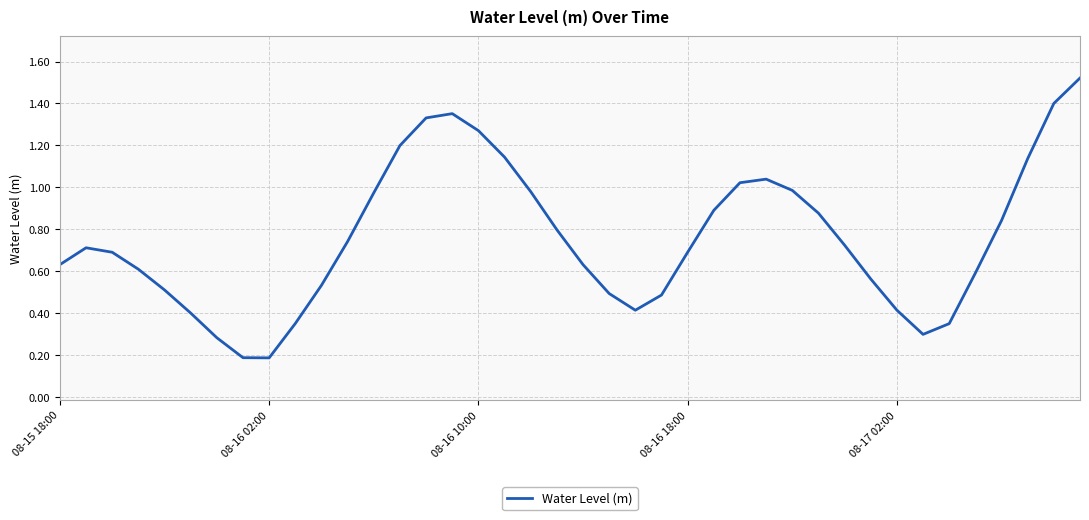

Does the chart display data point markers on the line(s)?

No